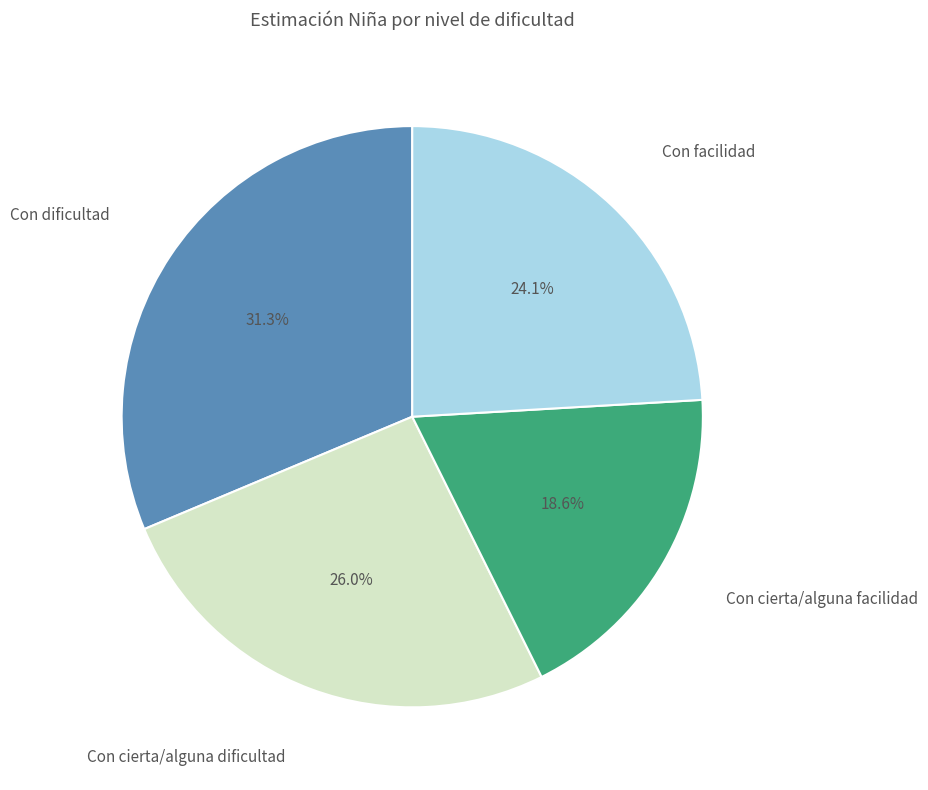

True or false: Con facilidad accounts for 10% of the total.

False